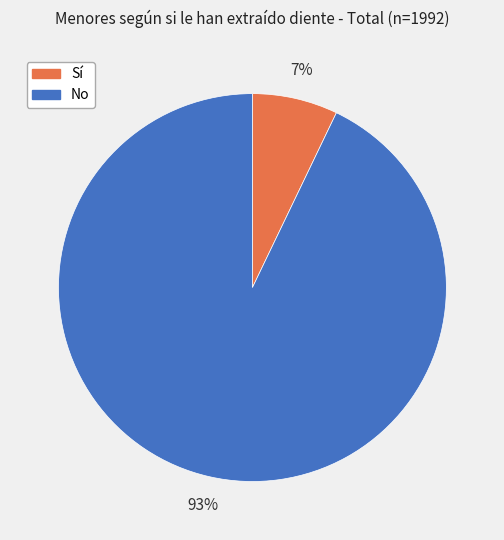

Count the number of slices in the pie.

2